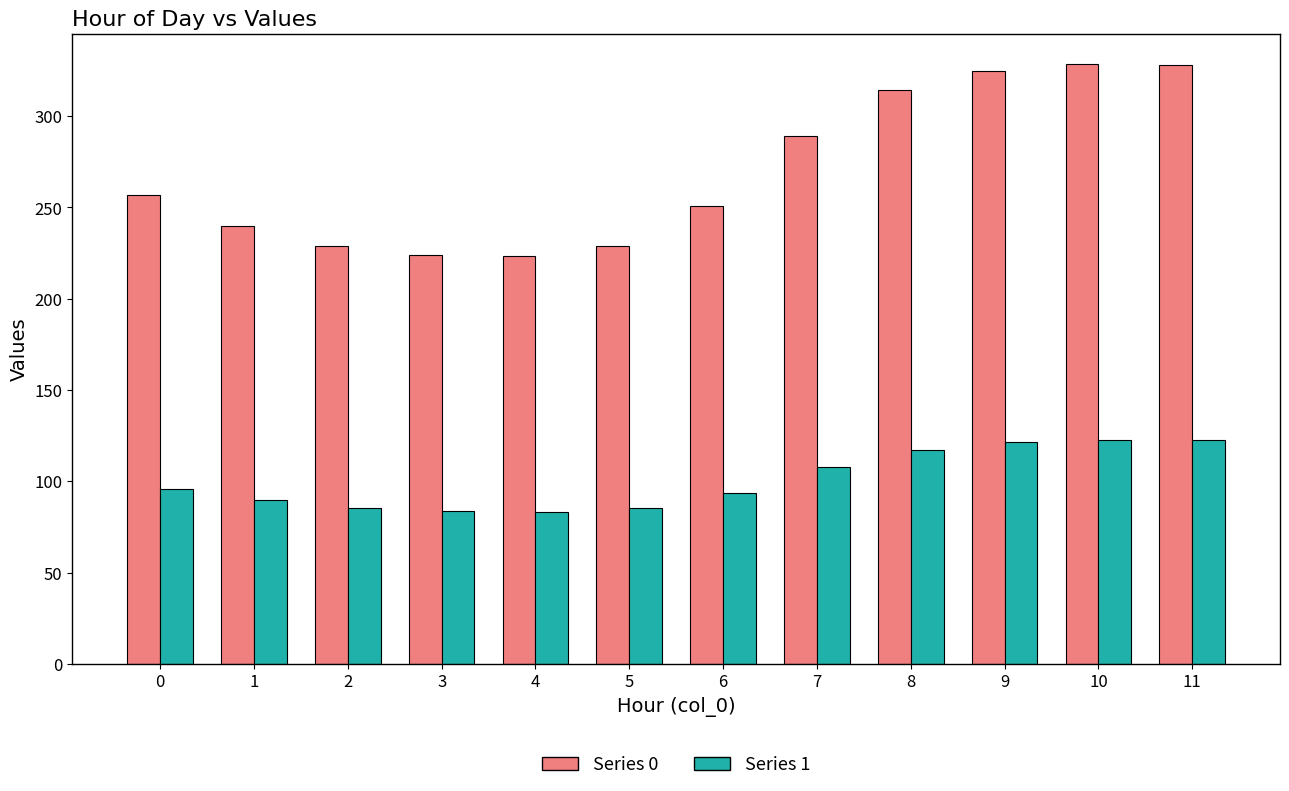

The Series 0 series shows 331.8 at 4. True or false?

False